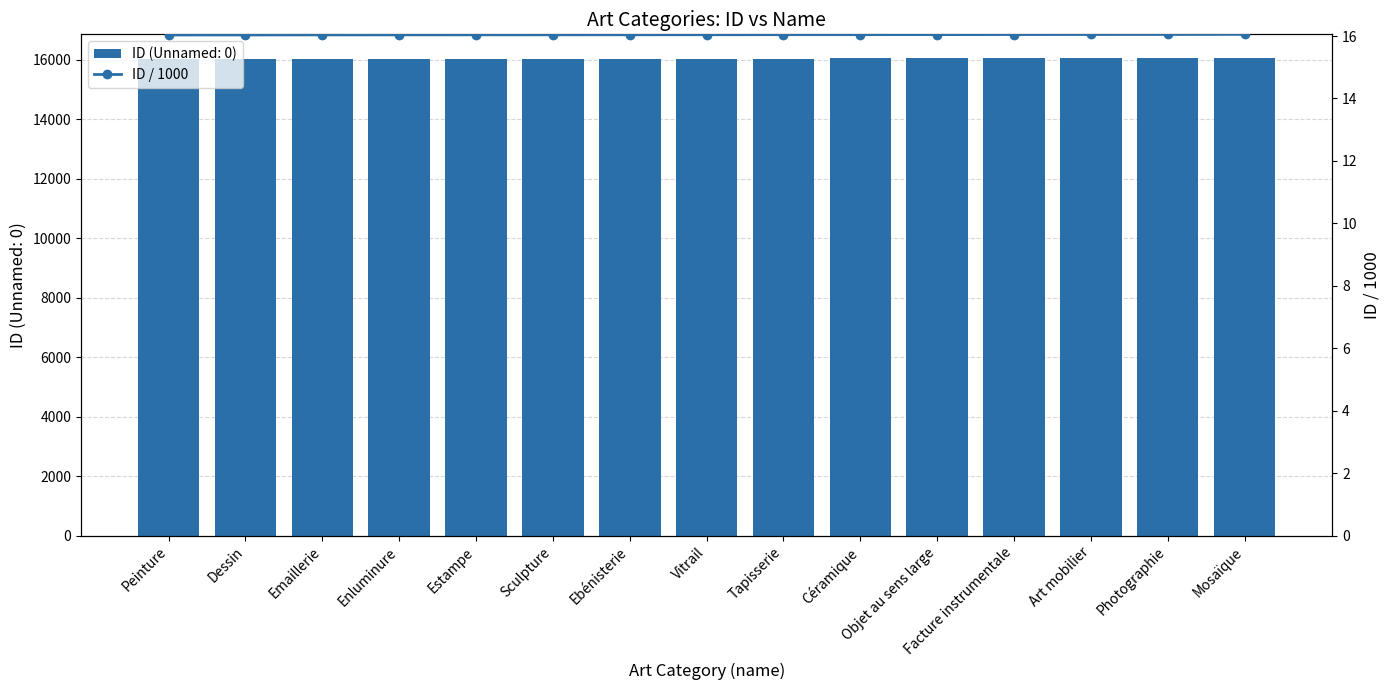

Is it true that the value at Tapisserie is 6.9?

False